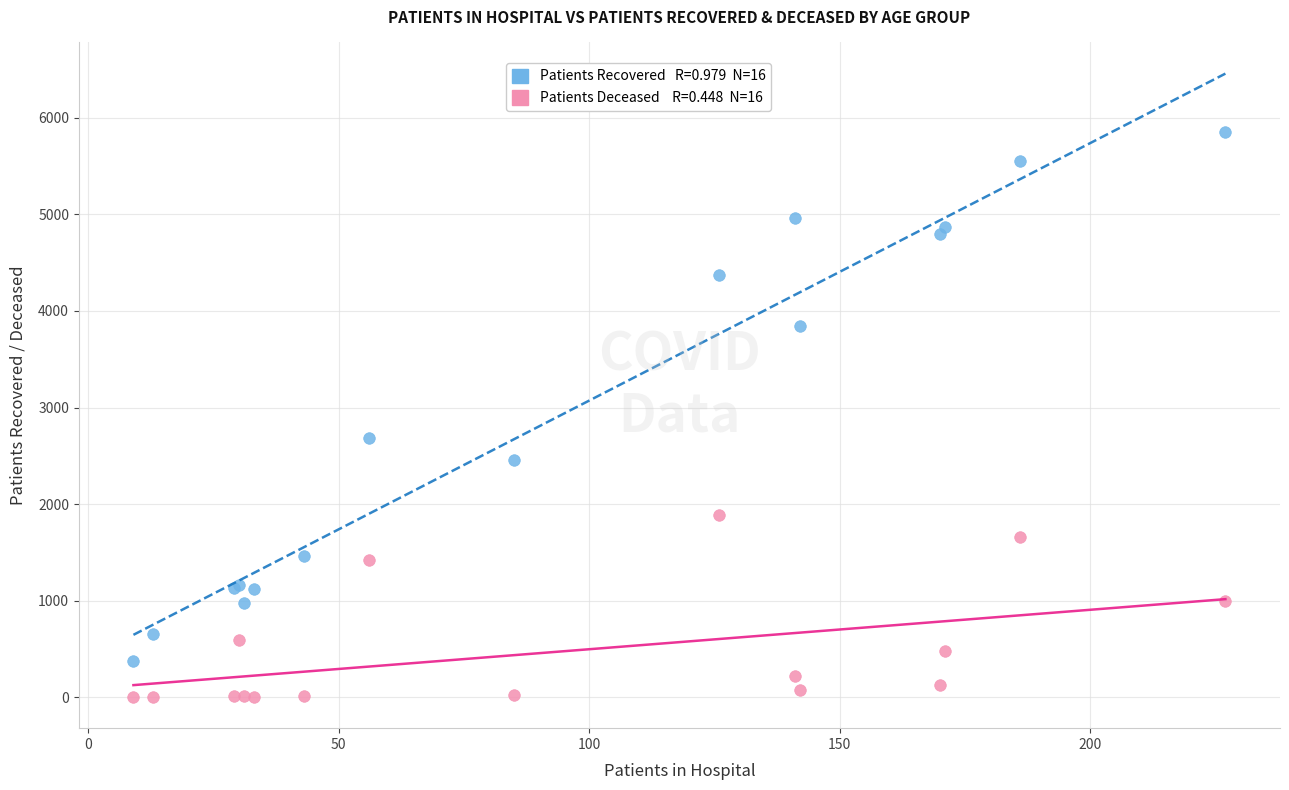

Across all series, what Y value is closest to 2929?

2680